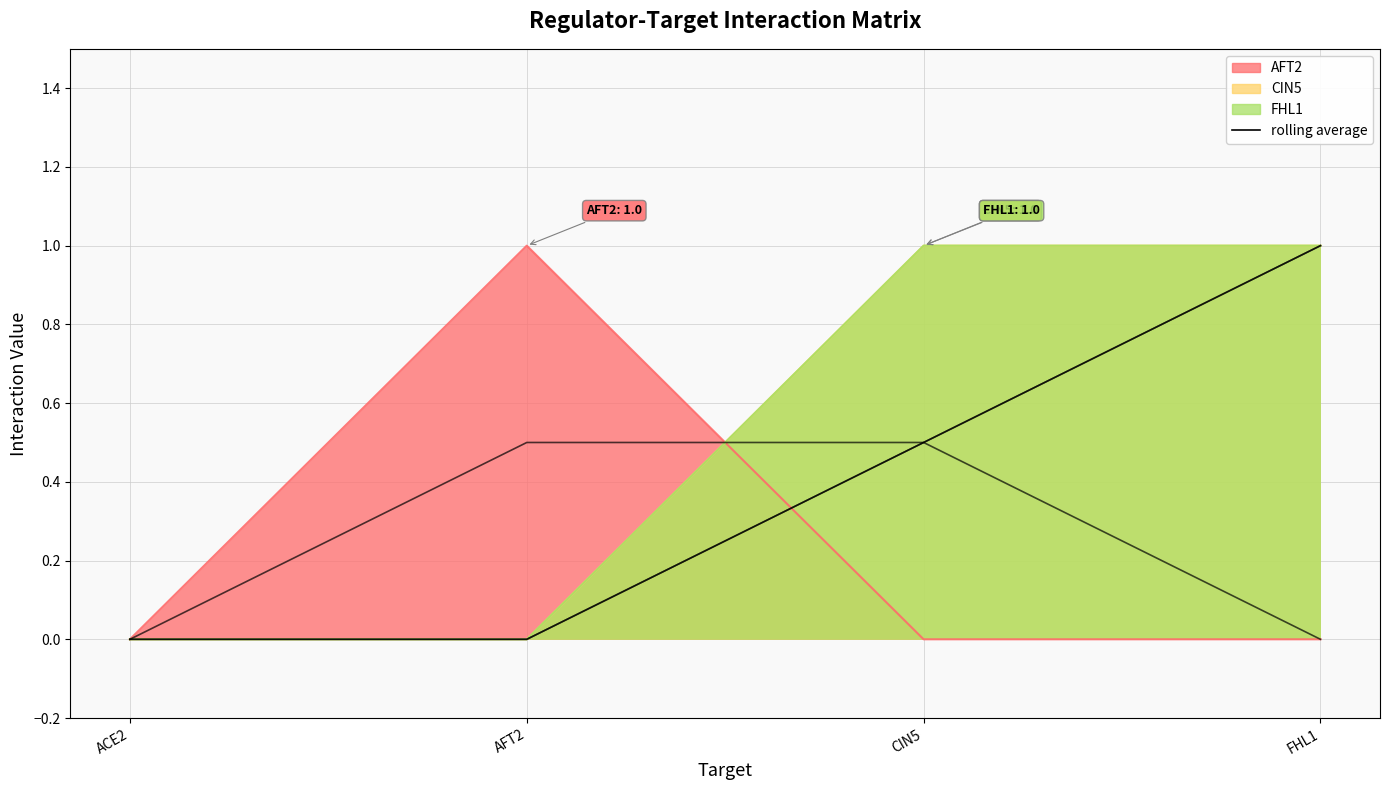

What is the maximum value for AFT2?

1